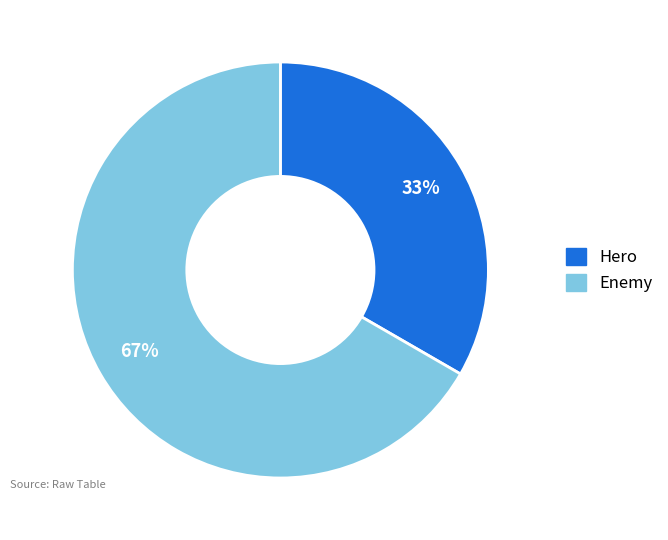

What percentage is the Enemy slice, to the nearest percent?

67%